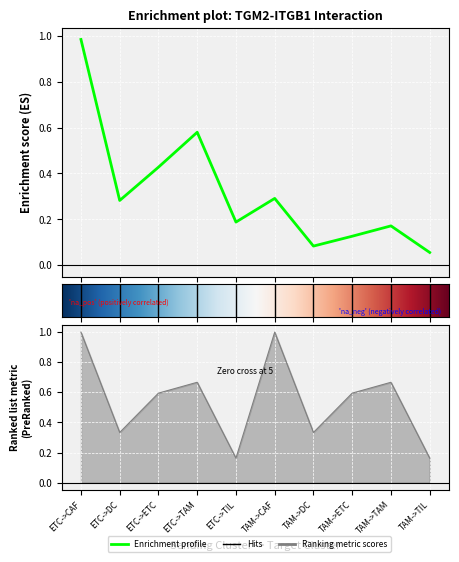

Is this an area chart (filled region under the line)?

No